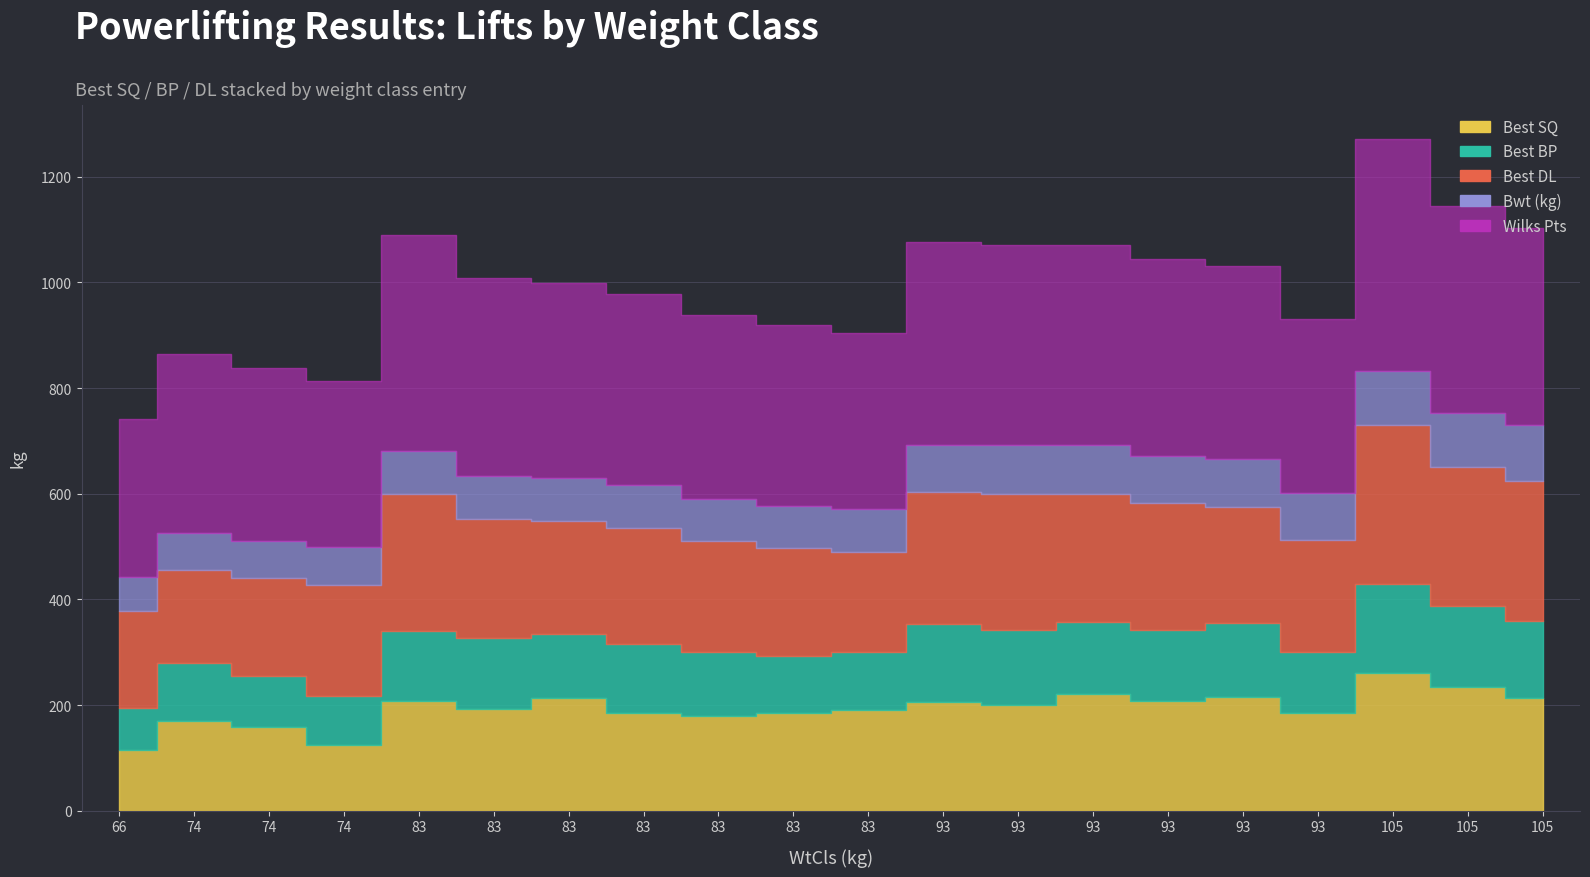

What is the spread (max minus min) of values at 83?

328.6